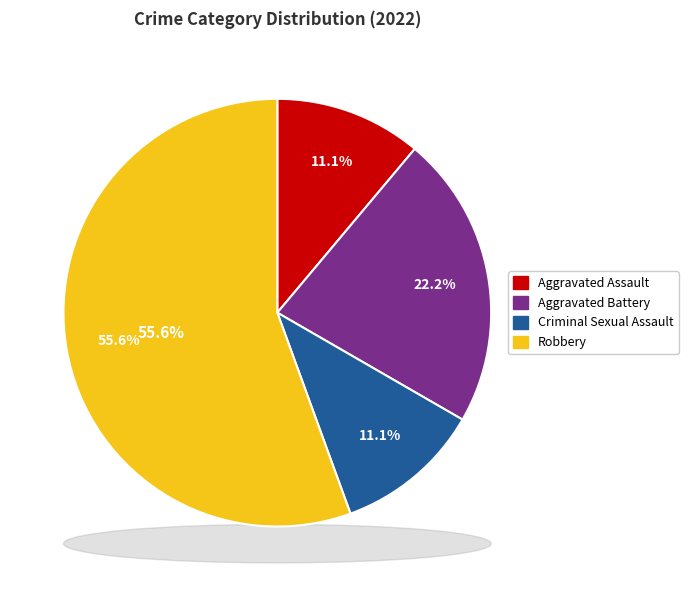

How much of the chart is everything except Aggravated Assault?

88.9%